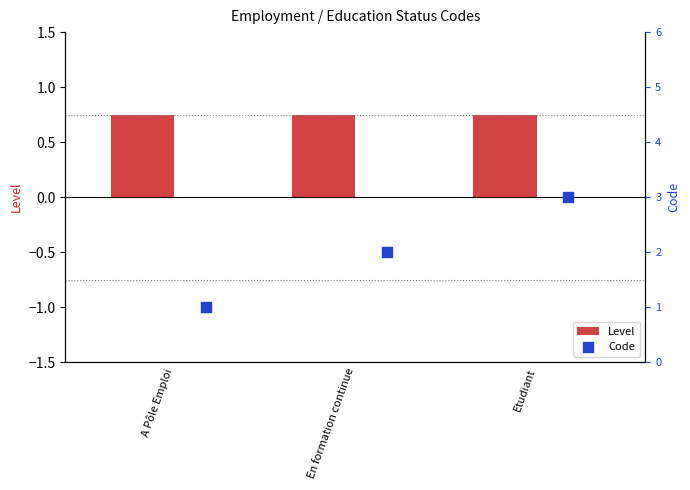

What are all the series names shown in the legend?

Level, Code